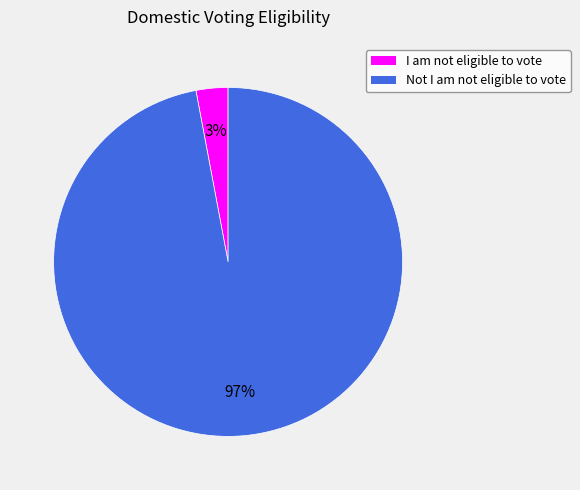

Do Not I am not eligible to vote and I am not eligible to vote together represent more than half of the pie?

Yes